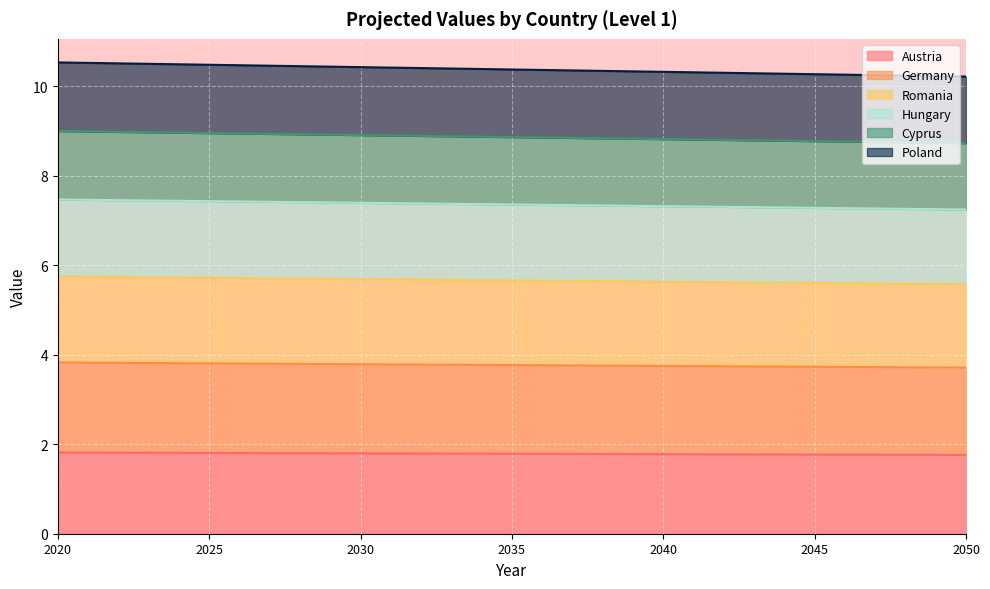

True or false: Austria has a value of 1.8 at 2050.

True